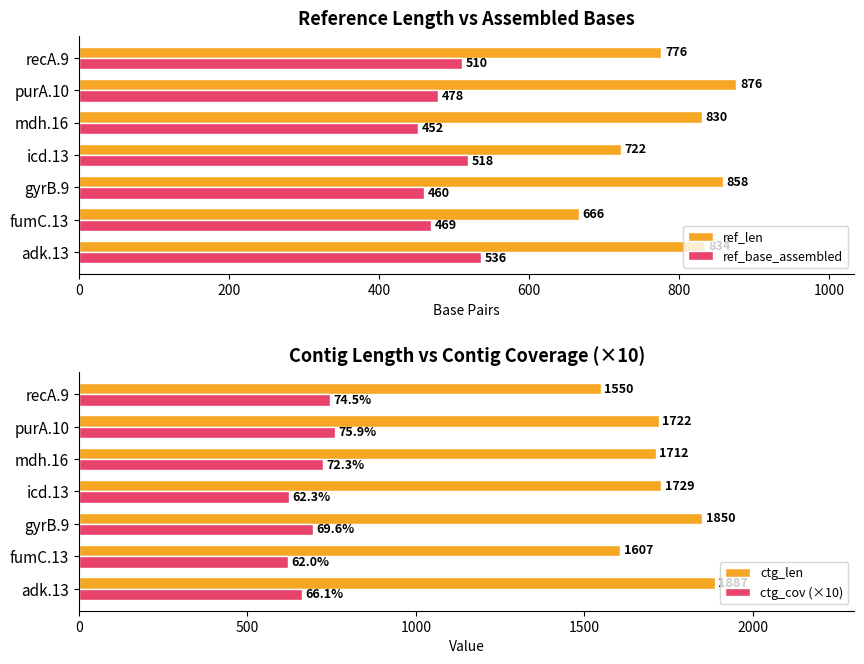

List the labels in order of ref_len value, smallest first.

fumC.13, icd.13, recA.9, mdh.16, adk.13, gyrB.9, purA.10